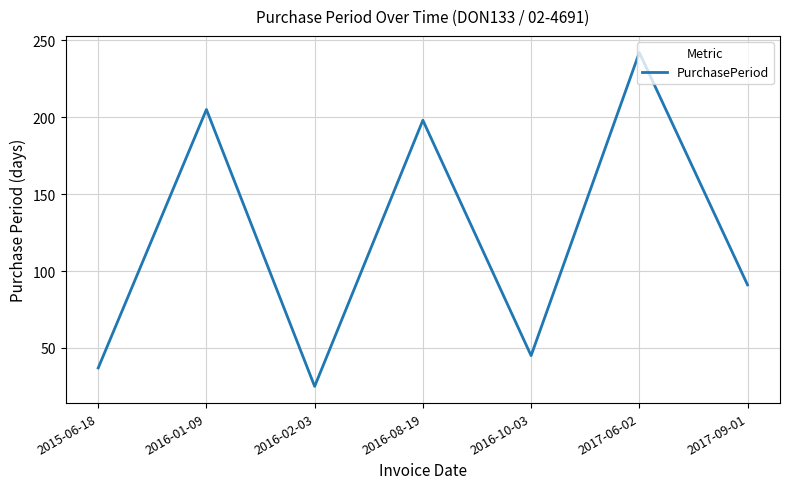

Where is the first local maximum?

2016-01-09